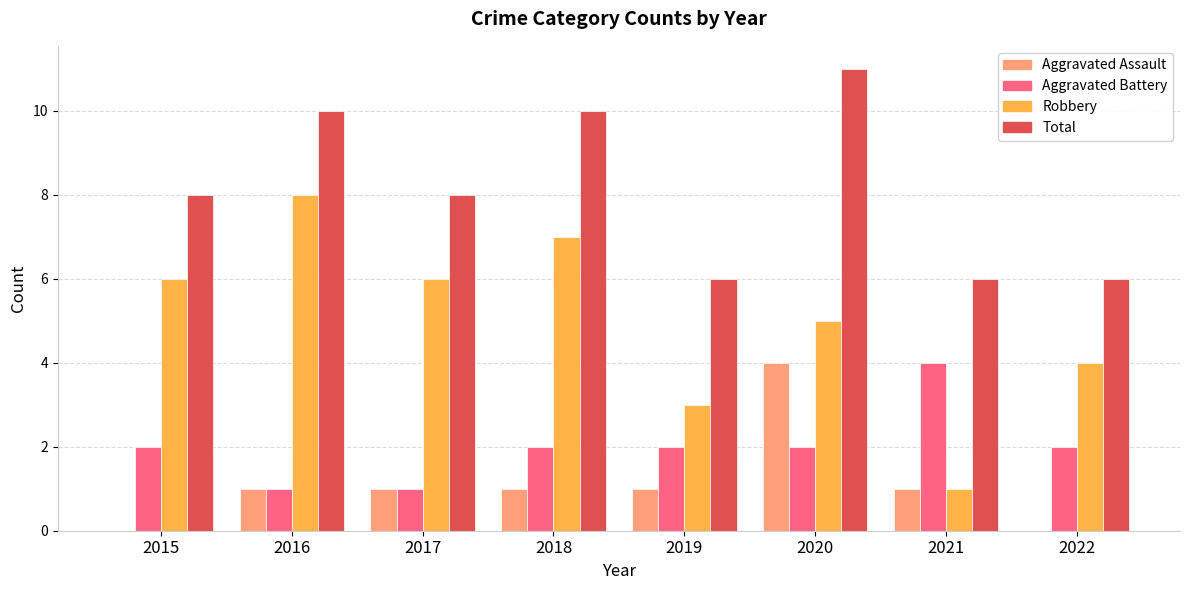

What is the approximate value of Aggravated Battery at 2018?

2